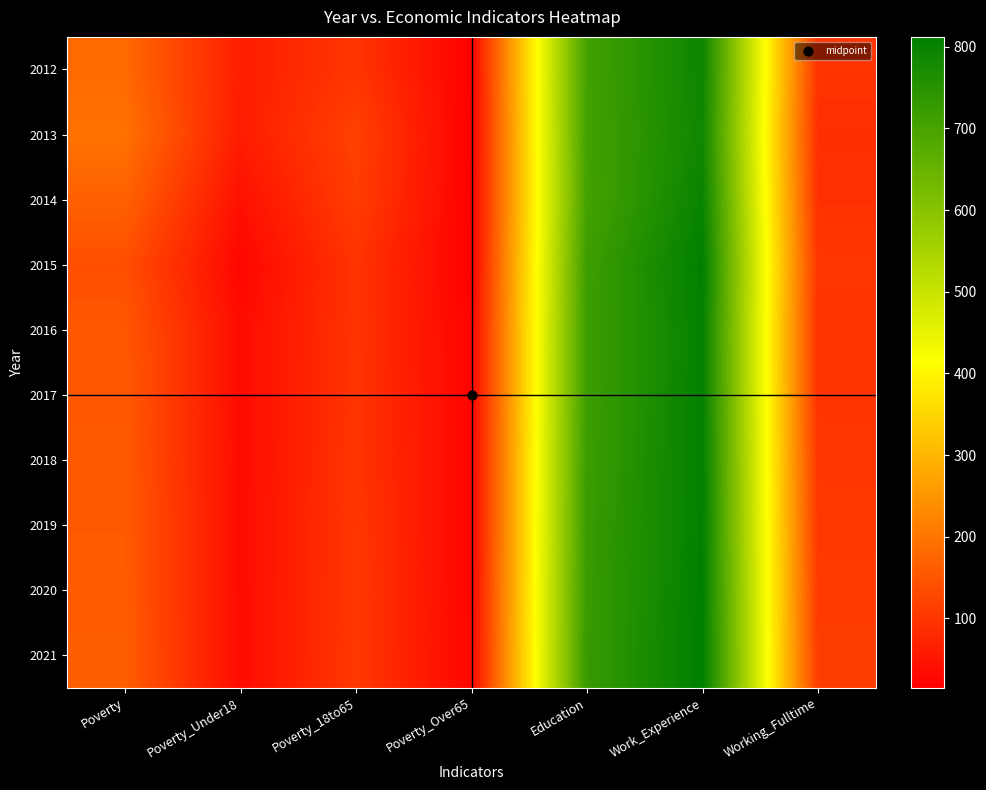

Reading left to right, transcribe all the data shown in this chart.

2012: Poverty=181	Poverty_Under18=63	Poverty_18to65=99	Poverty_Over65=18	Education=707	Work_Experience=792	Working_Fulltime=96
2013: Poverty=193	Poverty_Under18=60	Poverty_18to65=117	Poverty_Over65=15	Education=706	Work_Experience=786	Working_Fulltime=89
2014: Poverty=168	Poverty_Under18=41	Poverty_18to65=111	Poverty_Over65=16	Education=703	Work_Experience=797	Working_Fulltime=92
2015: Poverty=139	Poverty_Under18=26	Poverty_18to65=96	Poverty_Over65=16	Education=716	Work_Experience=810	Working_Fulltime=101
2016: Poverty=152	Poverty_Under18=34	Poverty_18to65=96	Poverty_Over65=21	Education=717	Work_Experience=804	Working_Fulltime=96
2017: Poverty=154	Poverty_Under18=34	Poverty_18to65=98	Poverty_Over65=21	Education=717	Work_Experience=805	Working_Fulltime=98
2018: Poverty=156	Poverty_Under18=34	Poverty_18to65=99	Poverty_Over65=22	Education=719	Work_Experience=807	Working_Fulltime=101
2019: Poverty=158	Poverty_Under18=34	Poverty_18to65=101	Poverty_Over65=22	Education=722	Work_Experience=808	Working_Fulltime=104
2020: Poverty=160	Poverty_Under18=34	Poverty_18to65=102	Poverty_Over65=23	Education=724	Work_Experience=810	Working_Fulltime=107
2021: Poverty=162	Poverty_Under18=34	Poverty_18to65=104	Poverty_Over65=24	Education=726	Work_Experience=812	Working_Fulltime=110